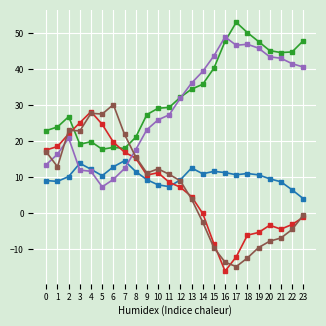

What is the spread (max minus min) of values at 3?

13.1